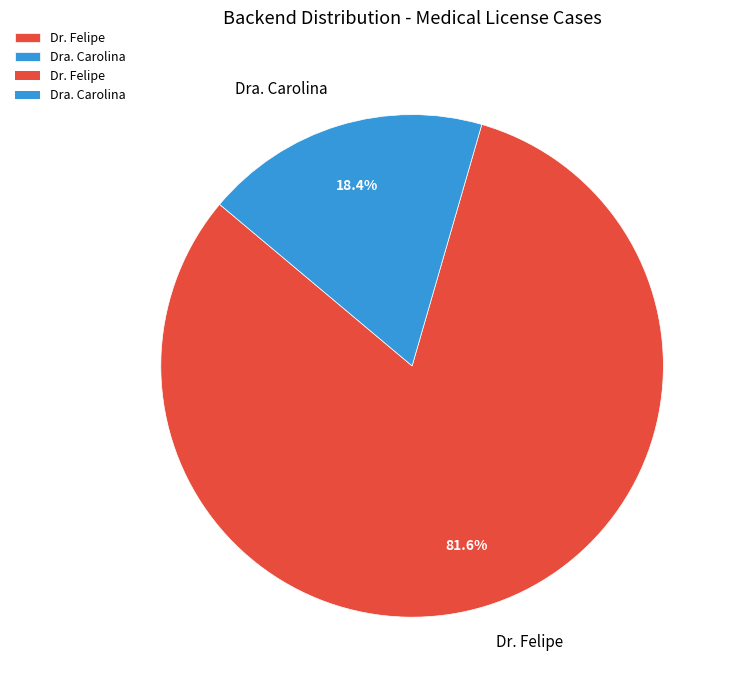

True or false: Dra. Carolina accounts for 18% of the total.

True